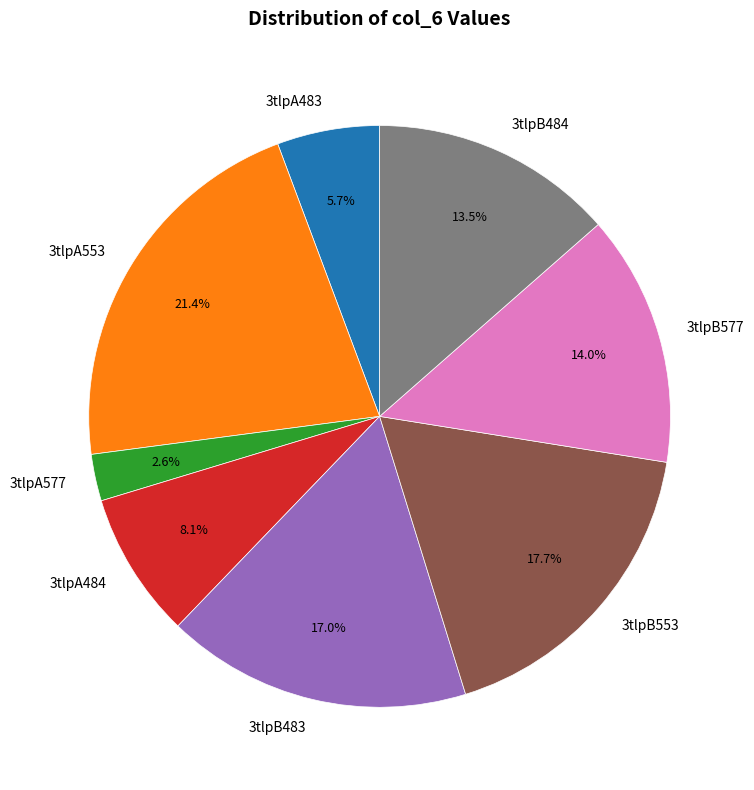

Count the number of slices in the pie.

8